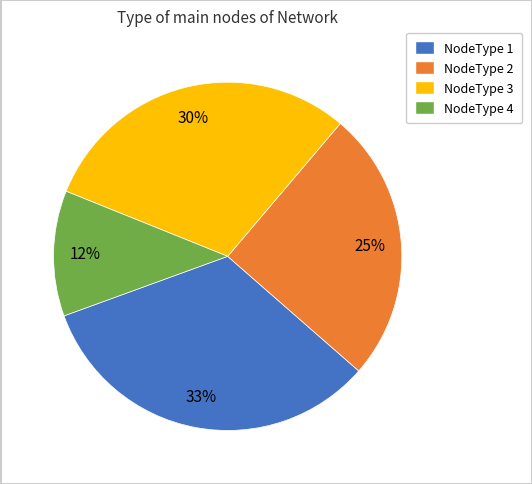

Is there any slice that represents more than half of the pie?

No